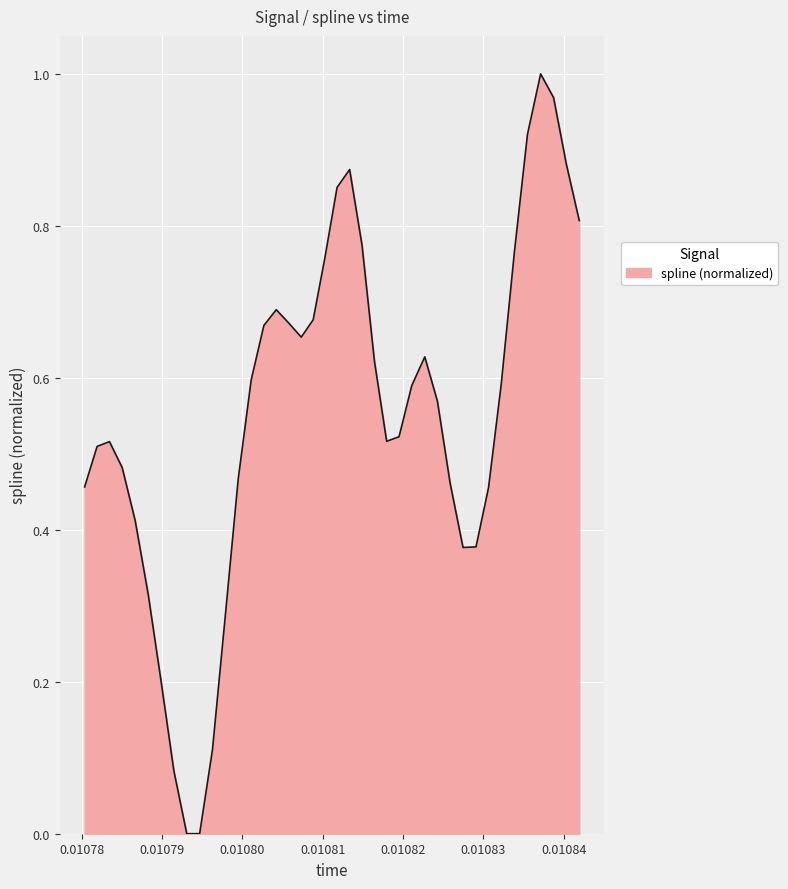

What is the average value?

0.6